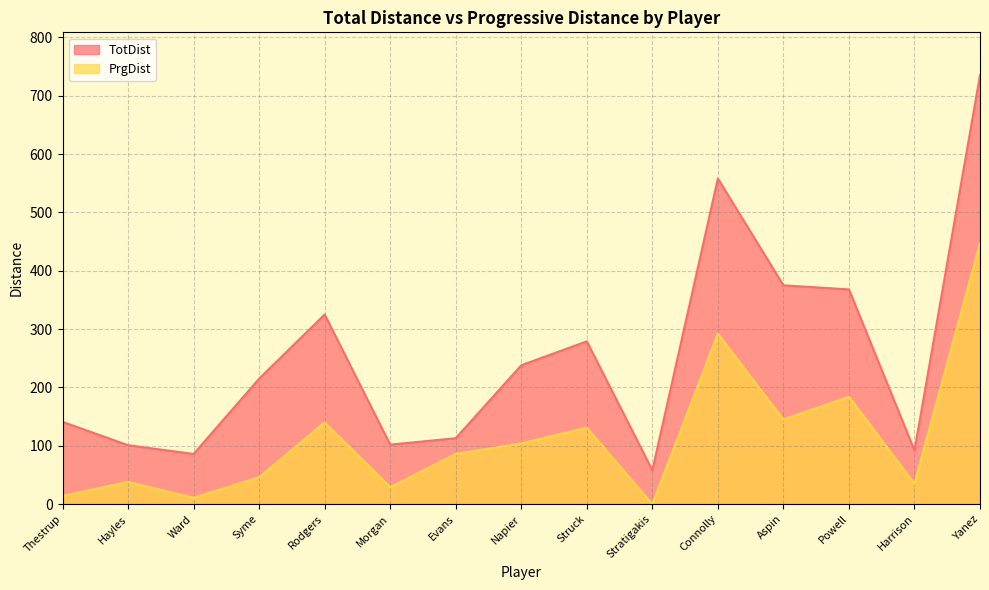

List the series in order of their peak value, highest first.

TotDist, PrgDist